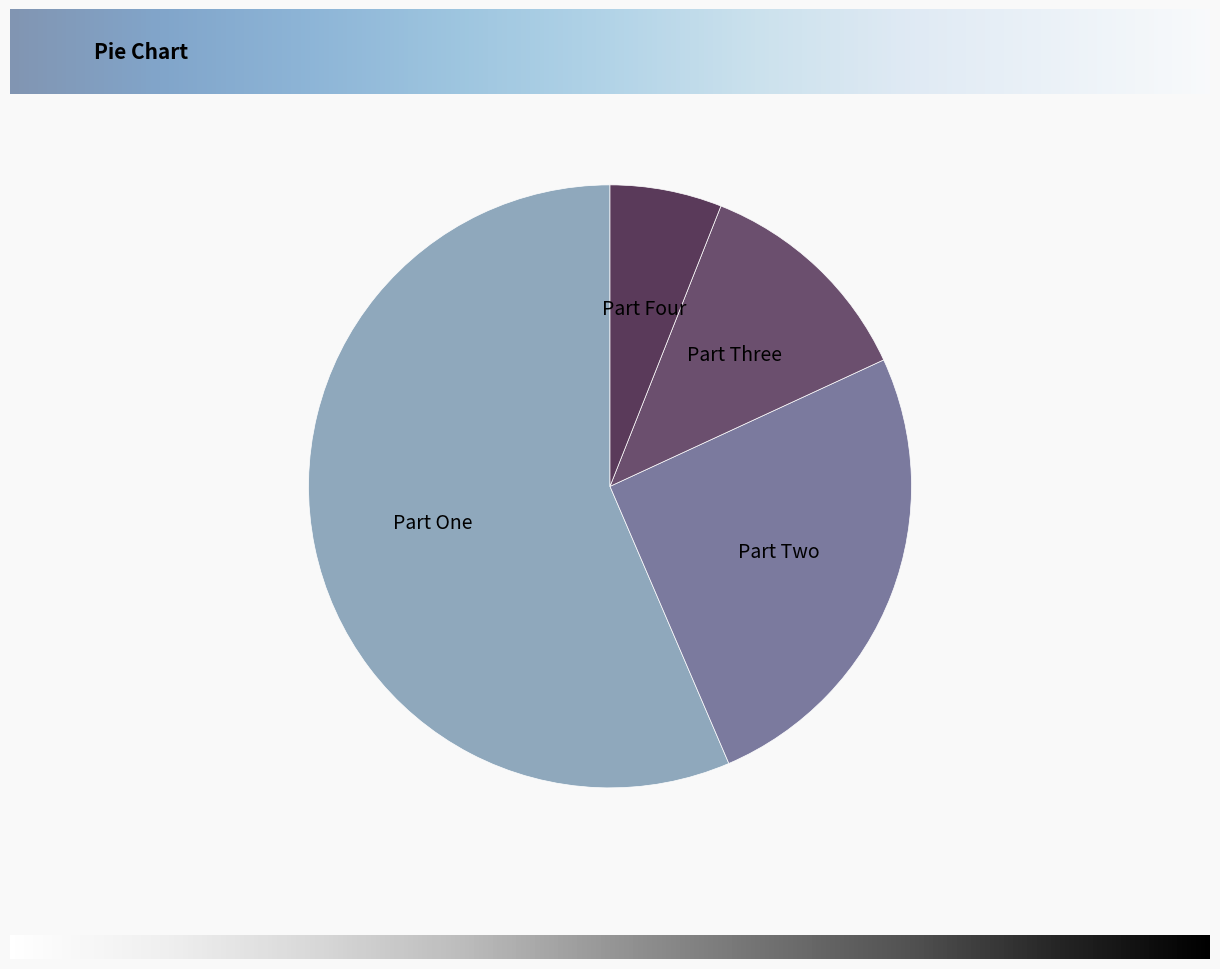

Count the number of slices in the pie.

4